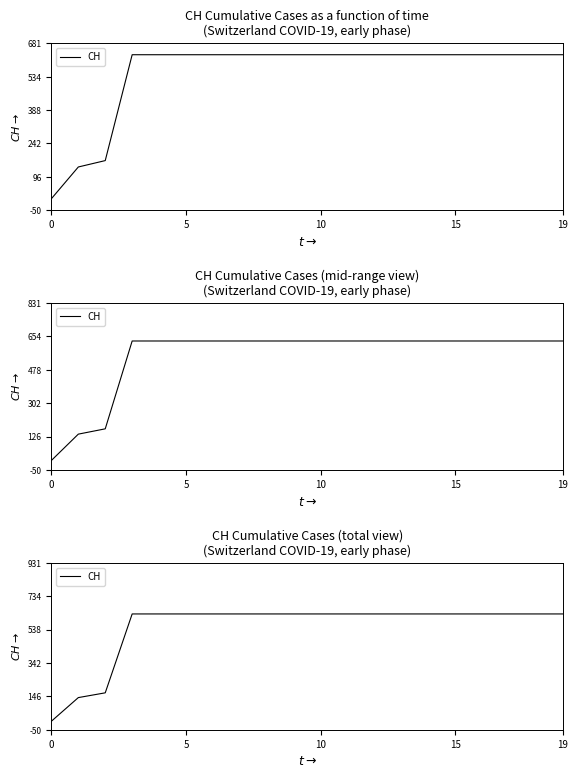

How many lines are shown in the chart?

1